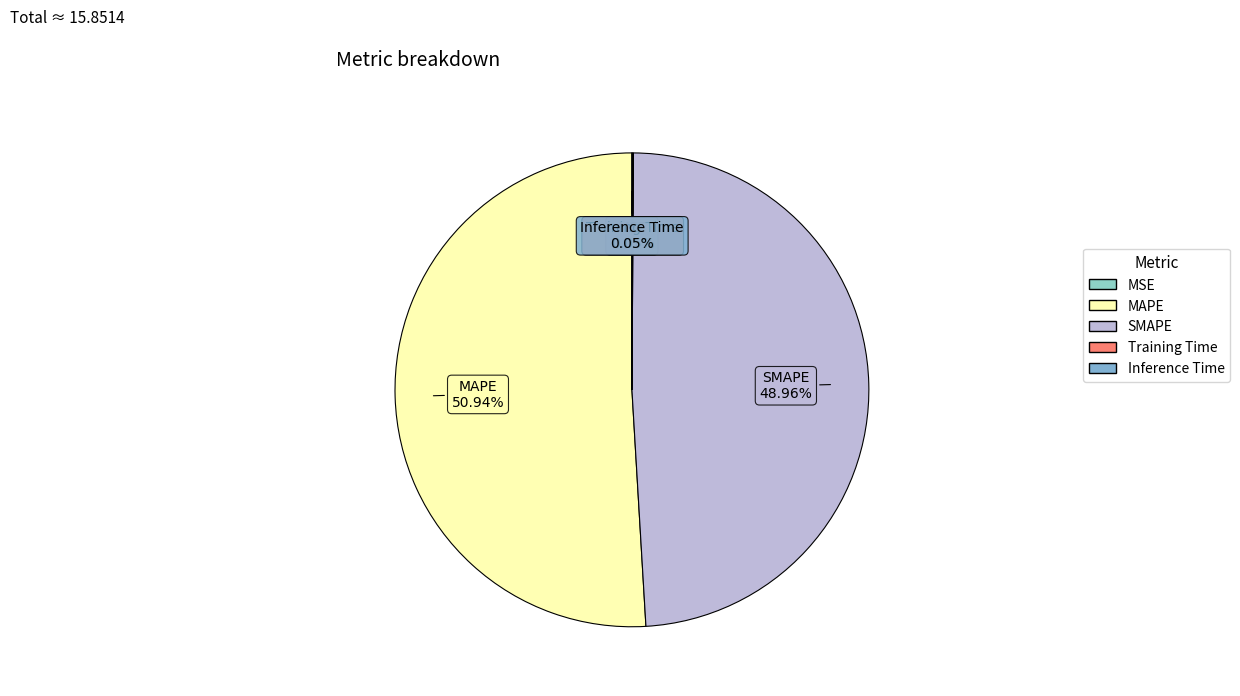

Does MAPE account for over 50% of the chart?

Yes